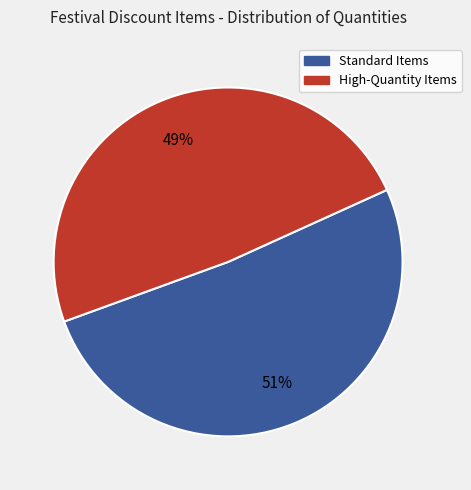

To the nearest percent, what percentage of the pie is Standard Items?

51%